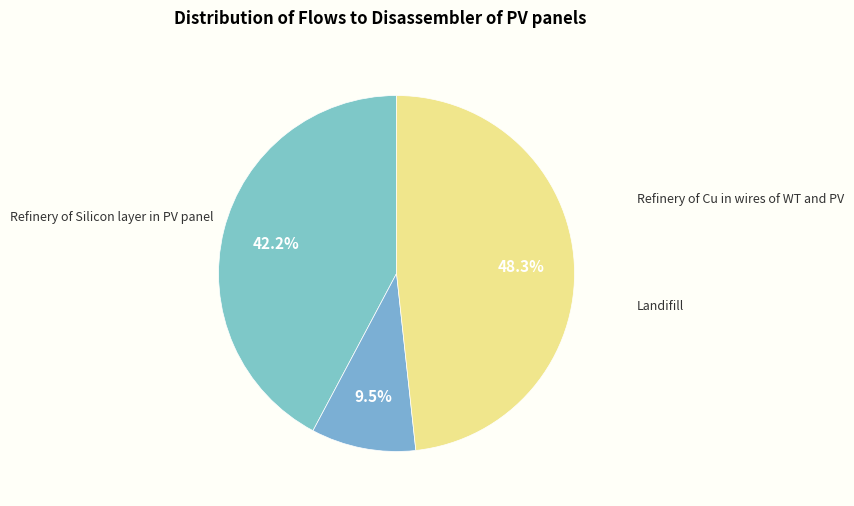

How many segments does this pie chart have?

3